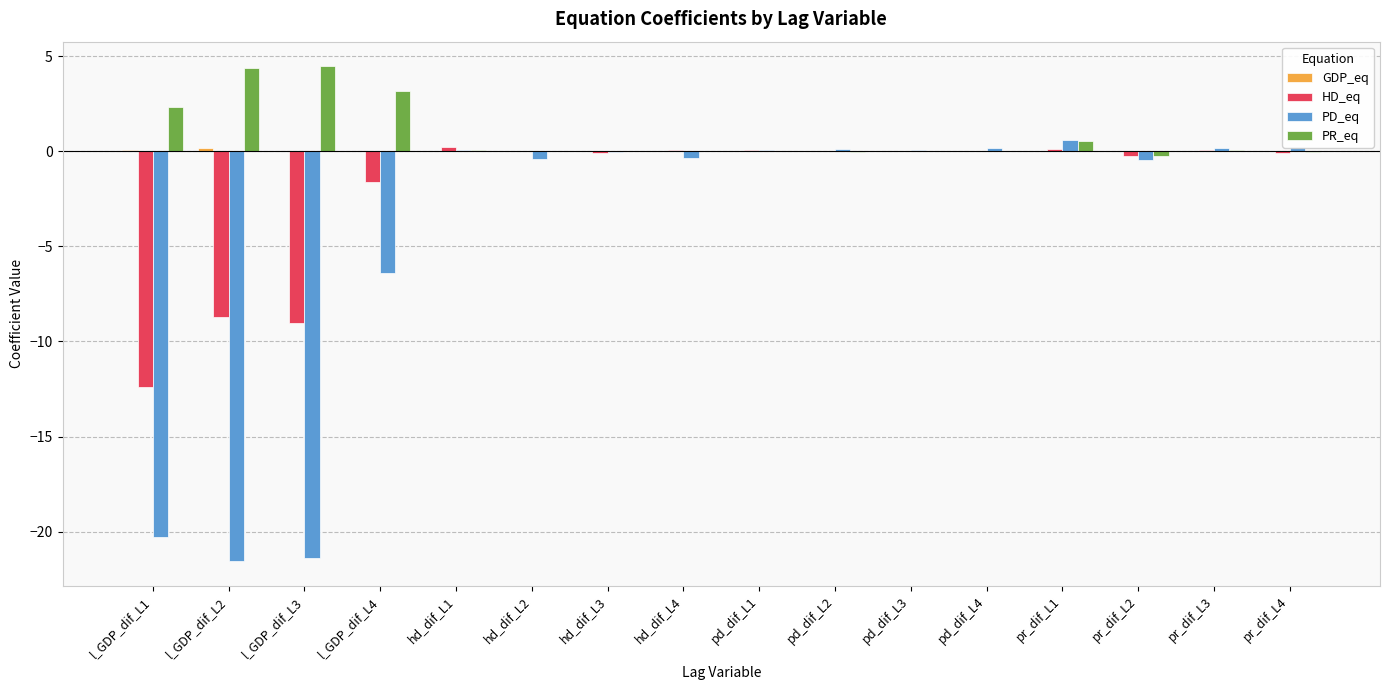

Does the chart contain stacked bars?

No